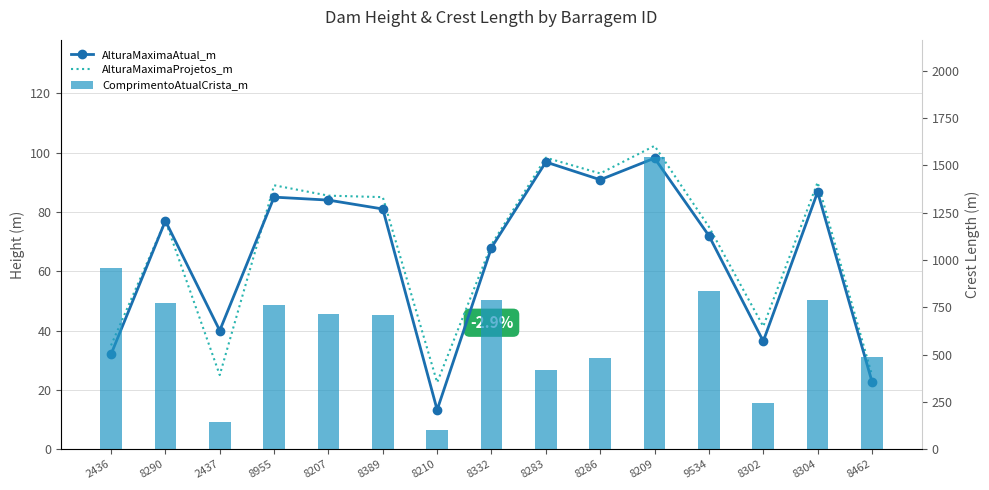

True or false: ComprimentoAtualCrista_m has a value of 132.5 at 8302.

False